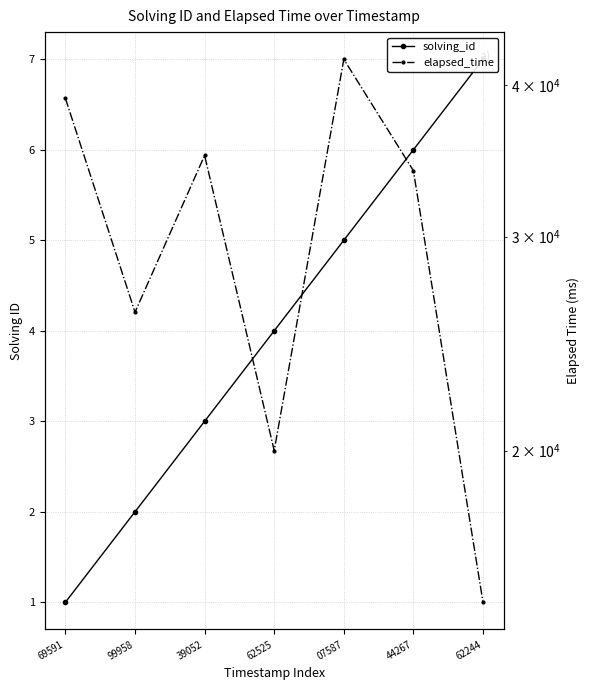

Reading left to right, what are all the values shown in this chart?

solving_id: 69591=1	99958=2	39052=3	62525=4	07587=5	44267=6	62244=7
elapsed_time: 69591=39000	99958=26000	39052=35000	62525=20000	07587=42000	44267=34000	62244=15000